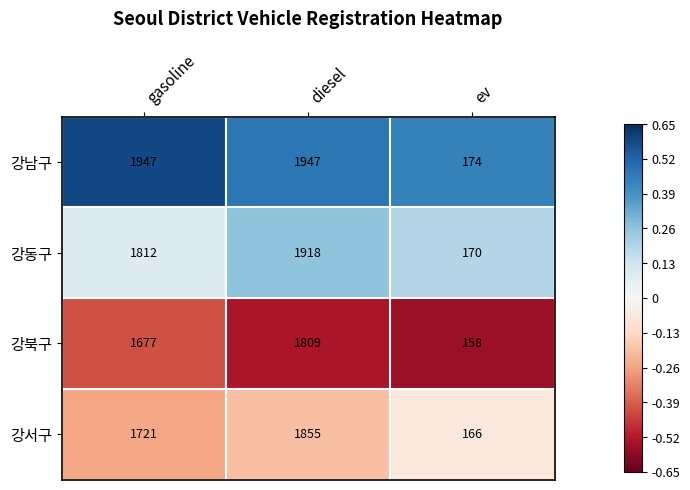

How many data points does each series have?

3